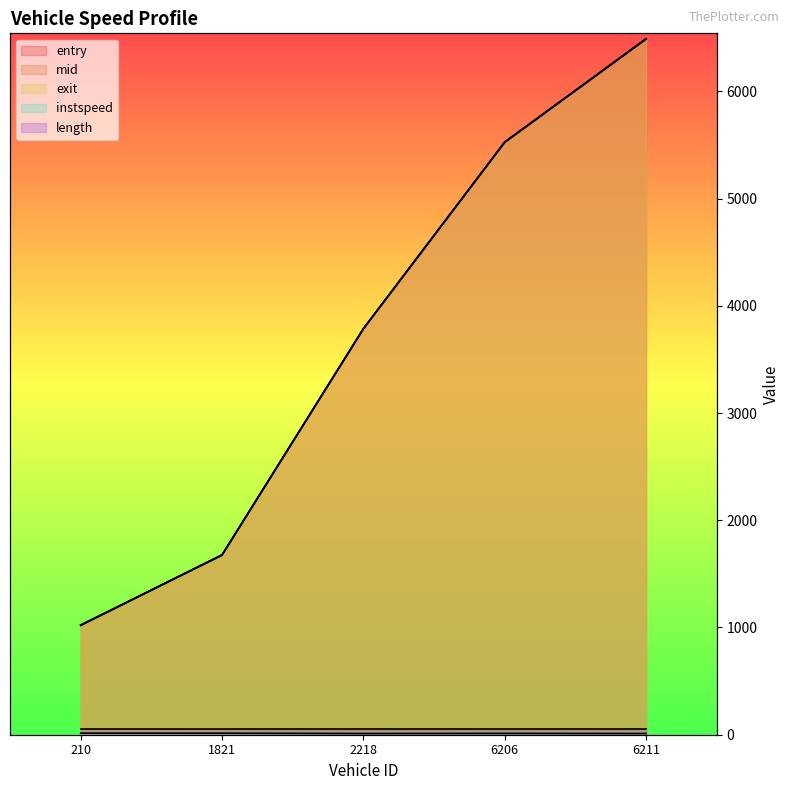

What is the smallest value displayed?

11.2